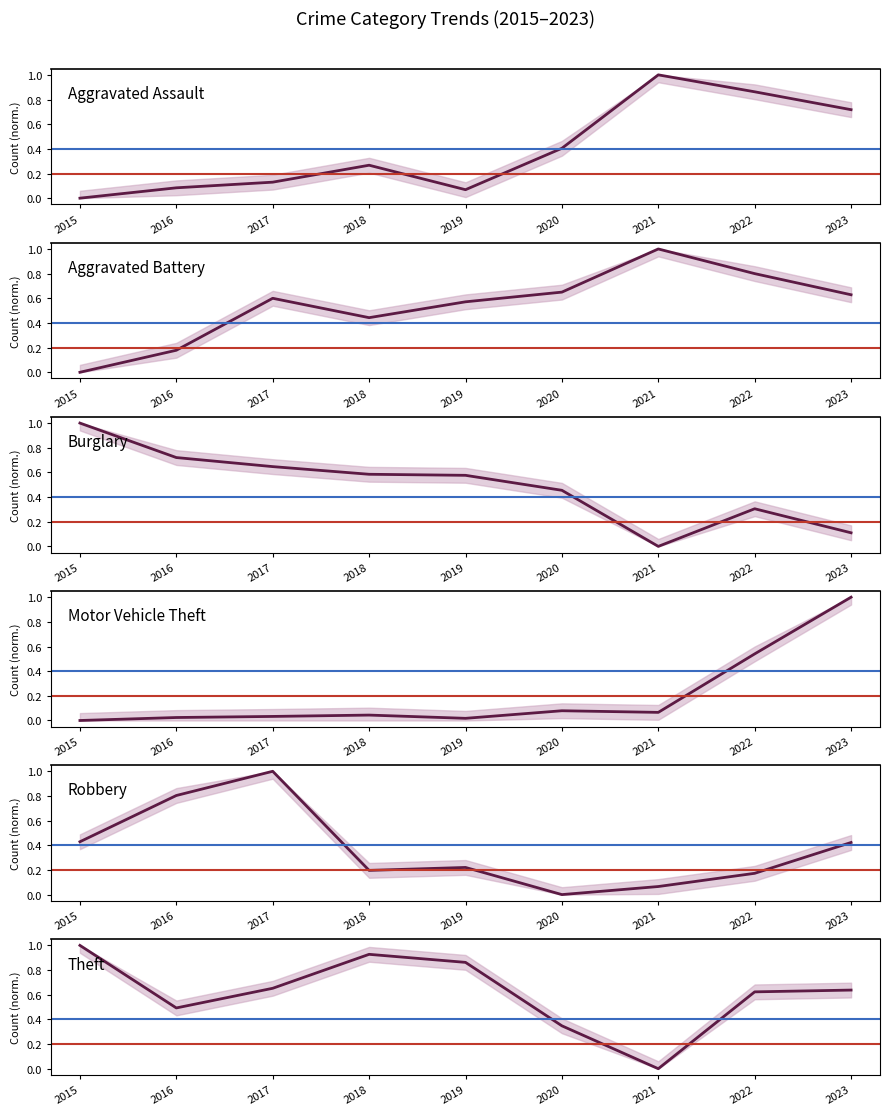

True or false: Burglary and Aggravated Battery cross at least once.

True